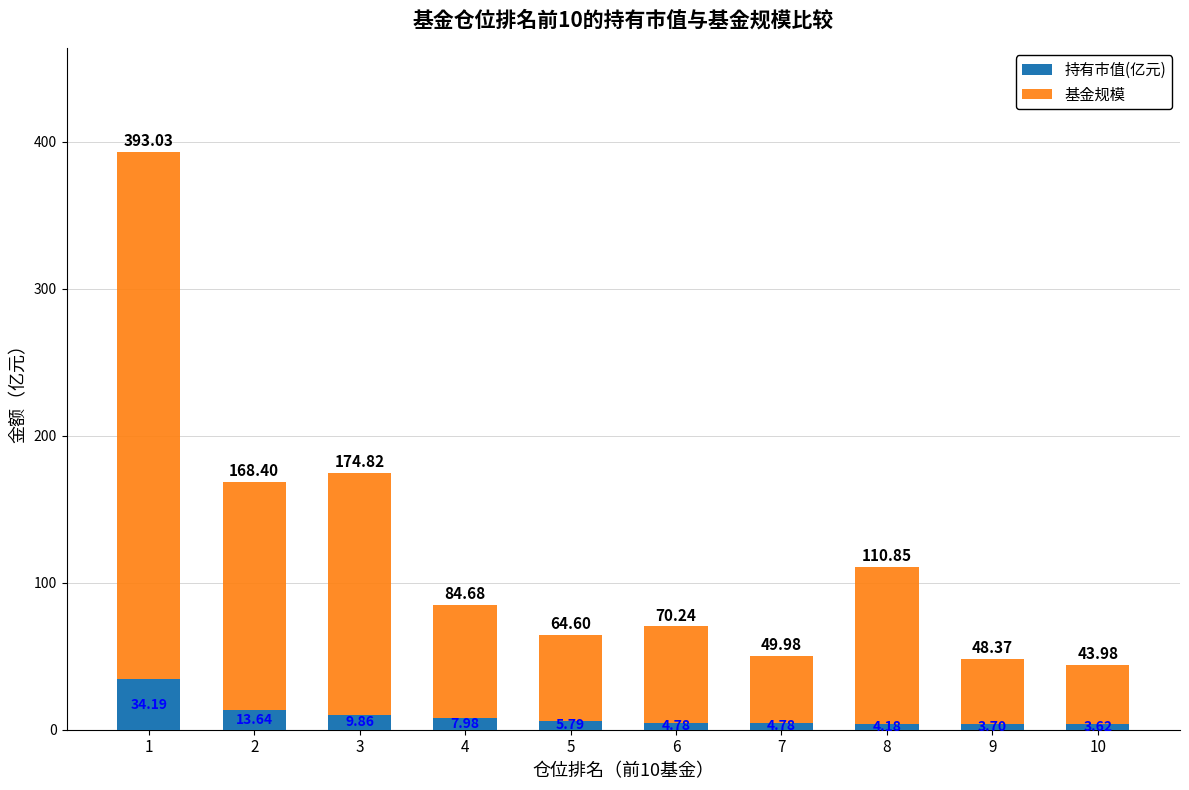

What is the sum of the 基金规模 values at 10 and 4?

128.7